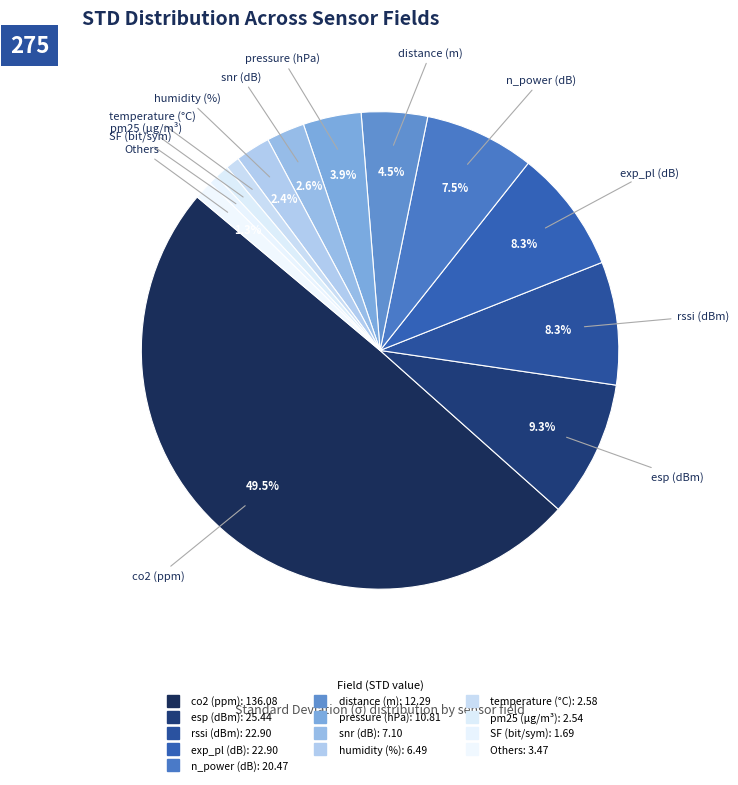

Which category has the biggest portion of the pie?

co2 (ppm)